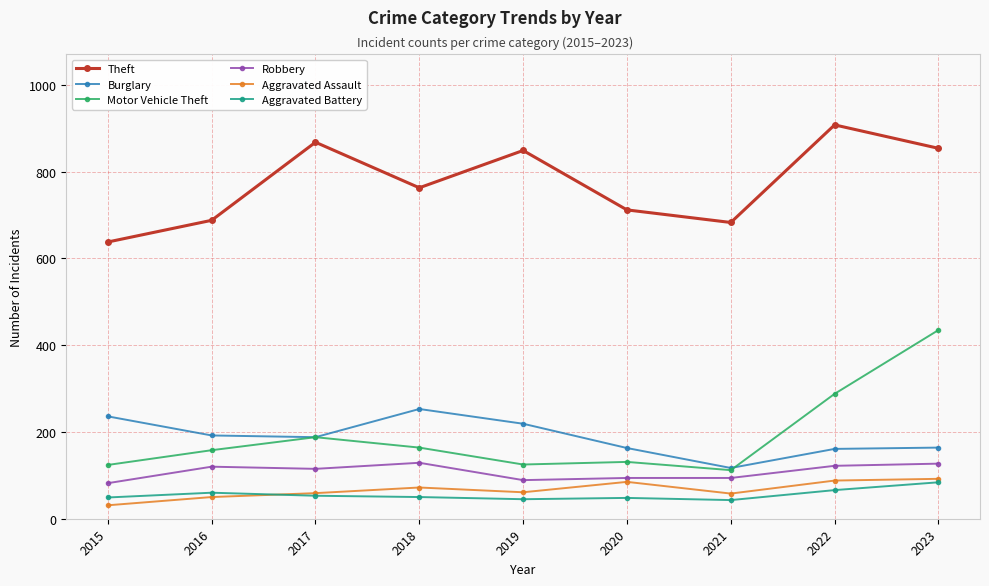

What is the value of the Robbery point at the 9th from the left?

127